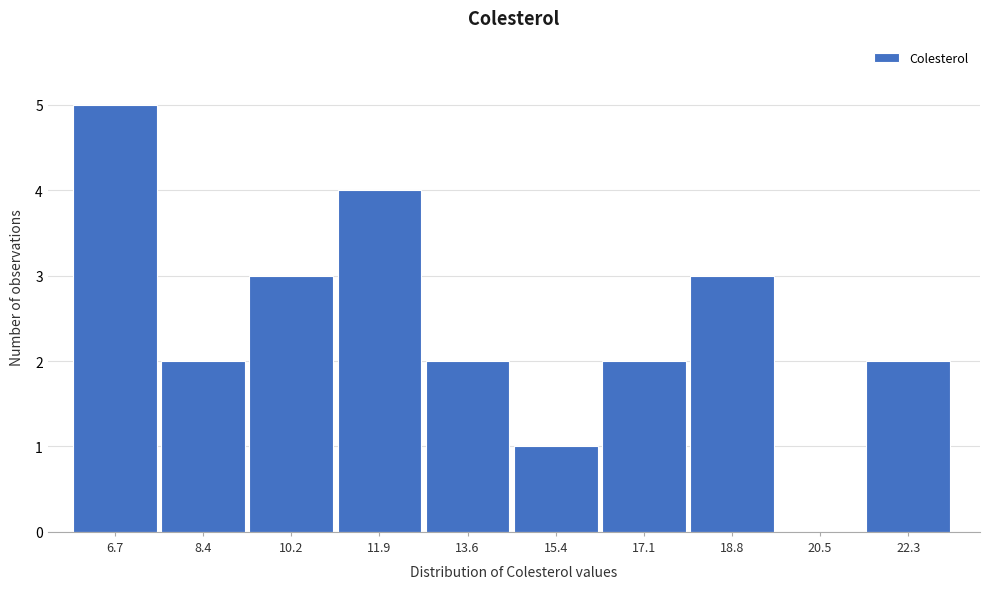

Reading left to right, transcribe all the data shown in this chart.

6.7=5	8.4=2	10.2=3	11.9=4	13.6=2	15.4=1	17.1=2	18.8=3	20.5=0	22.3=2